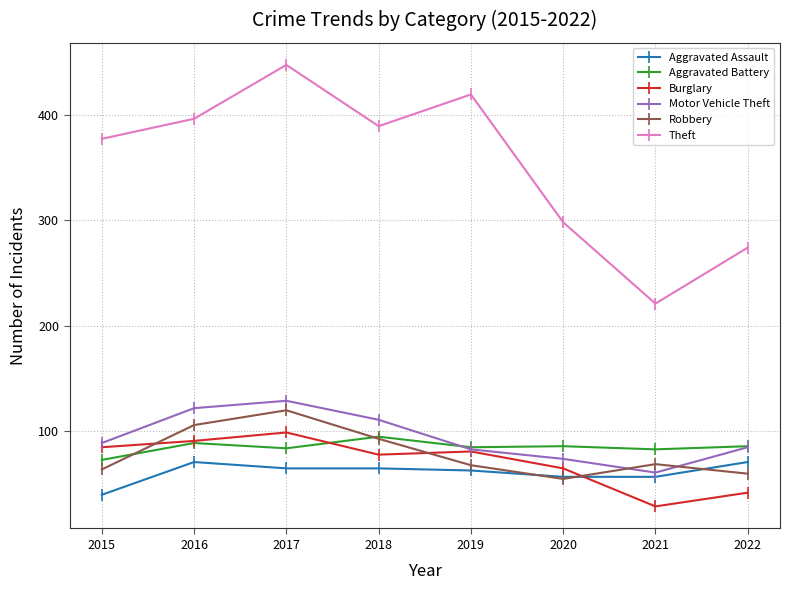

In Burglary, how many points are lower than both neighbors (excluding endpoints)?

2